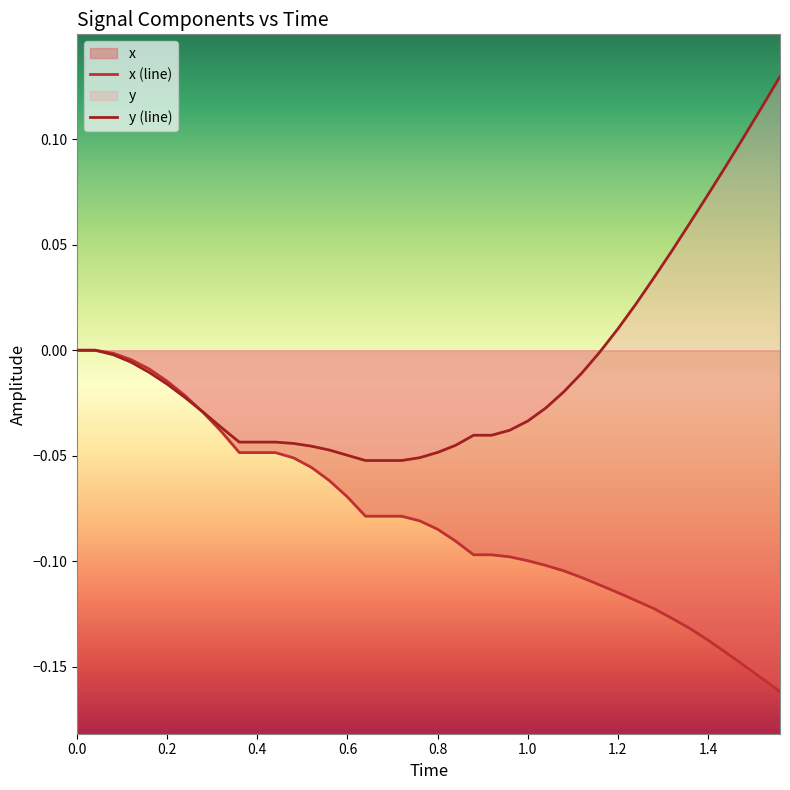

How many lines are shown in the chart?

2